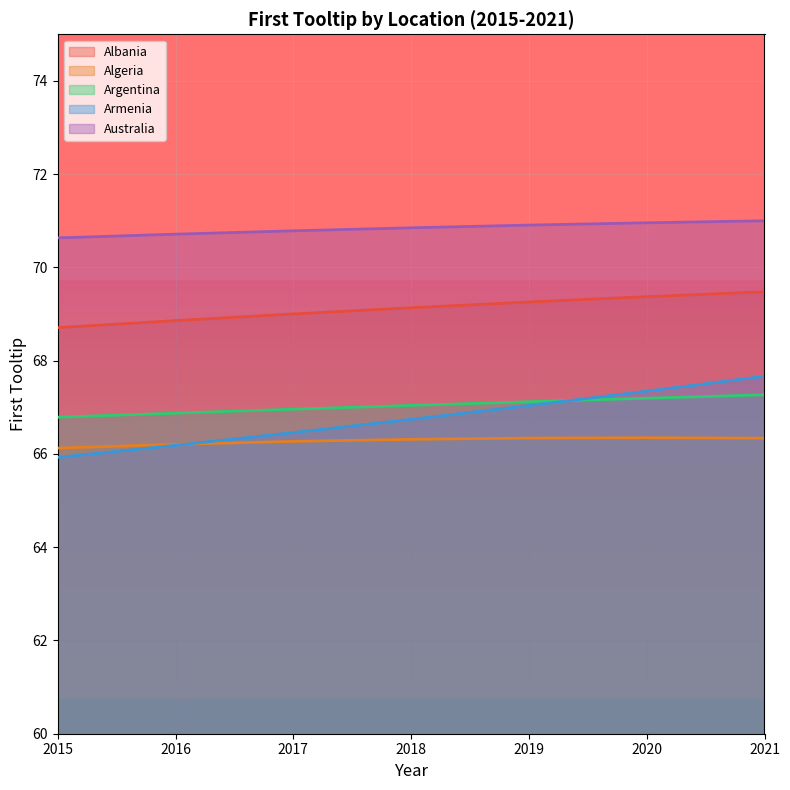

How many series are shown in this chart?

5